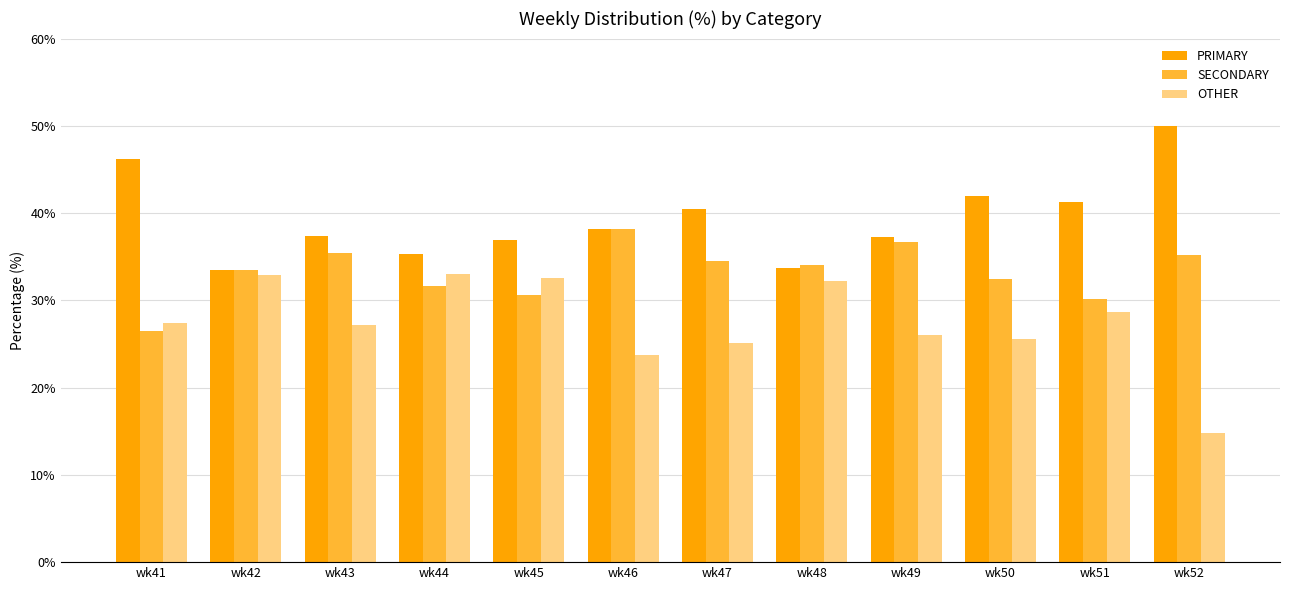

Is it true that SECONDARY equals 36.7 at wk49?

True